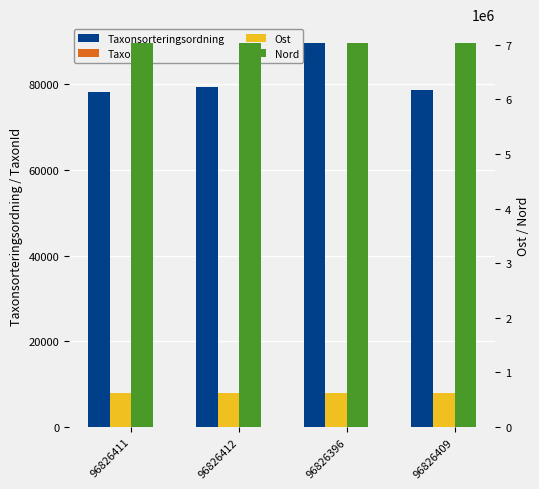

Reading left to right, list all the values displayed in this chart.

Taxonsorteringsordning: 78098	79433	89545	78570
TaxonId: 6453	1049	1503	2081
Ost: 629556	629662	629602	629476
Nord: 7024216	7024274	7024184	7024165